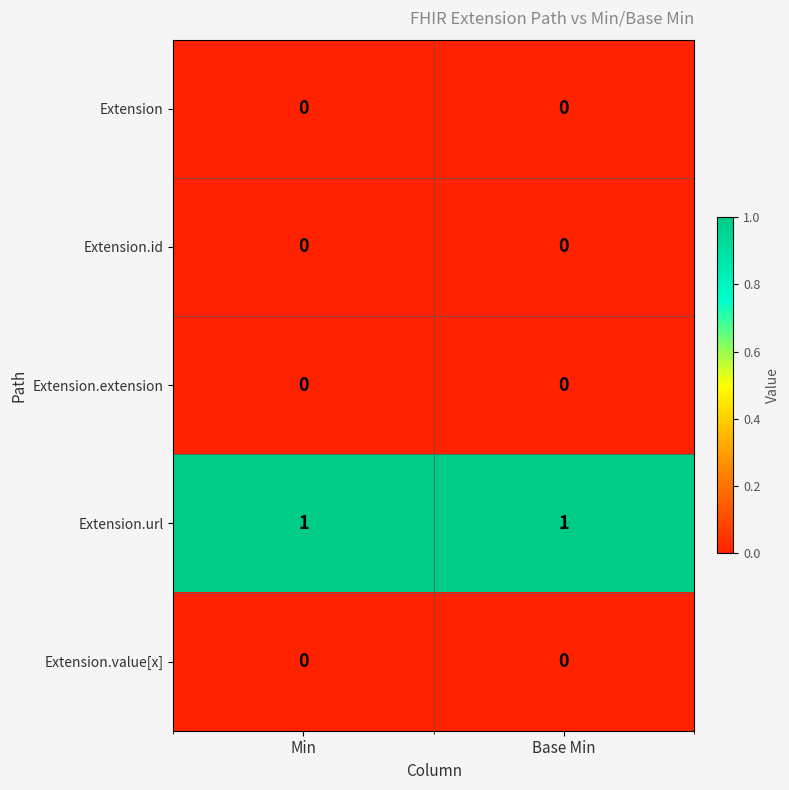

The value of Extension at Base Min is 0. True or false?

True